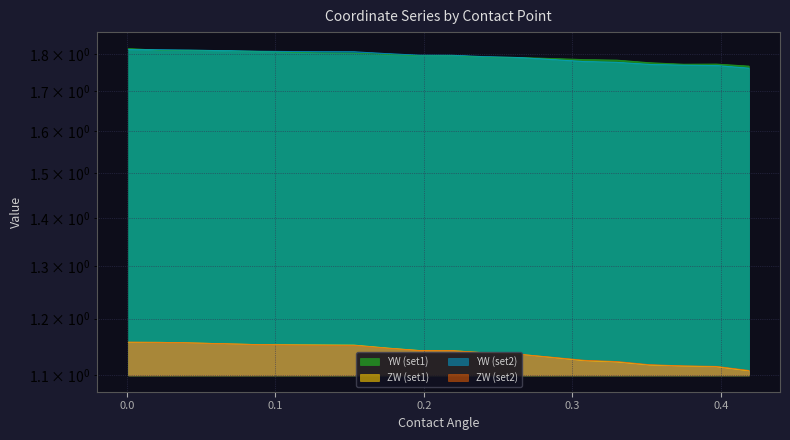

Between 0.33 and 0.397, which series saw the biggest shift?

YW (set1)